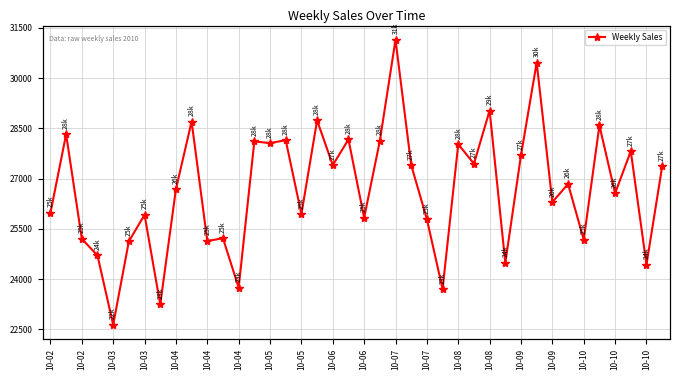

The value at 10-08 is 39883.8. True or false?

False